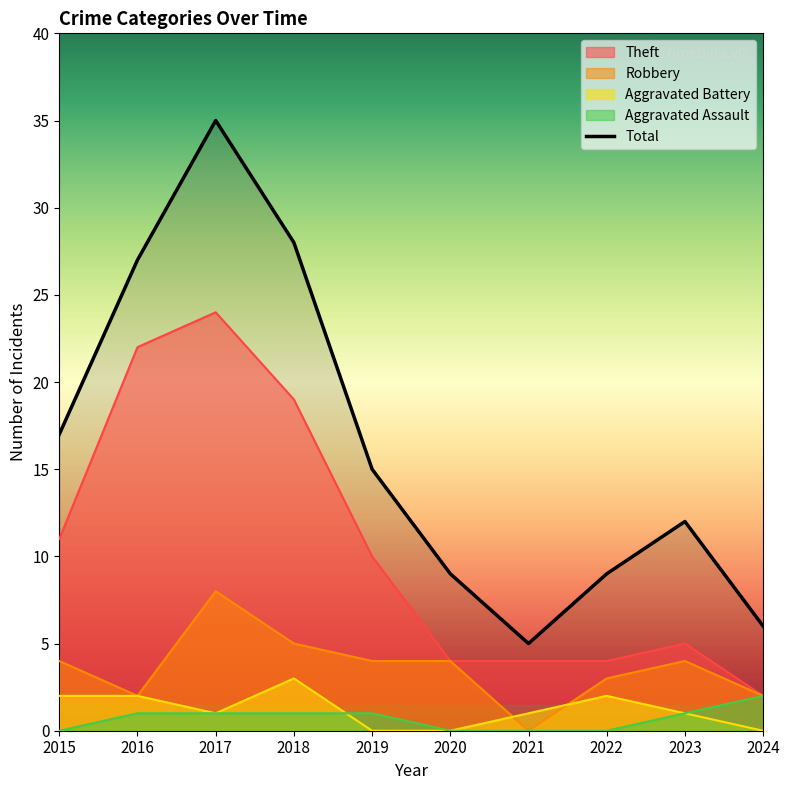

What is the change in value from 2018 to 2022?

-19